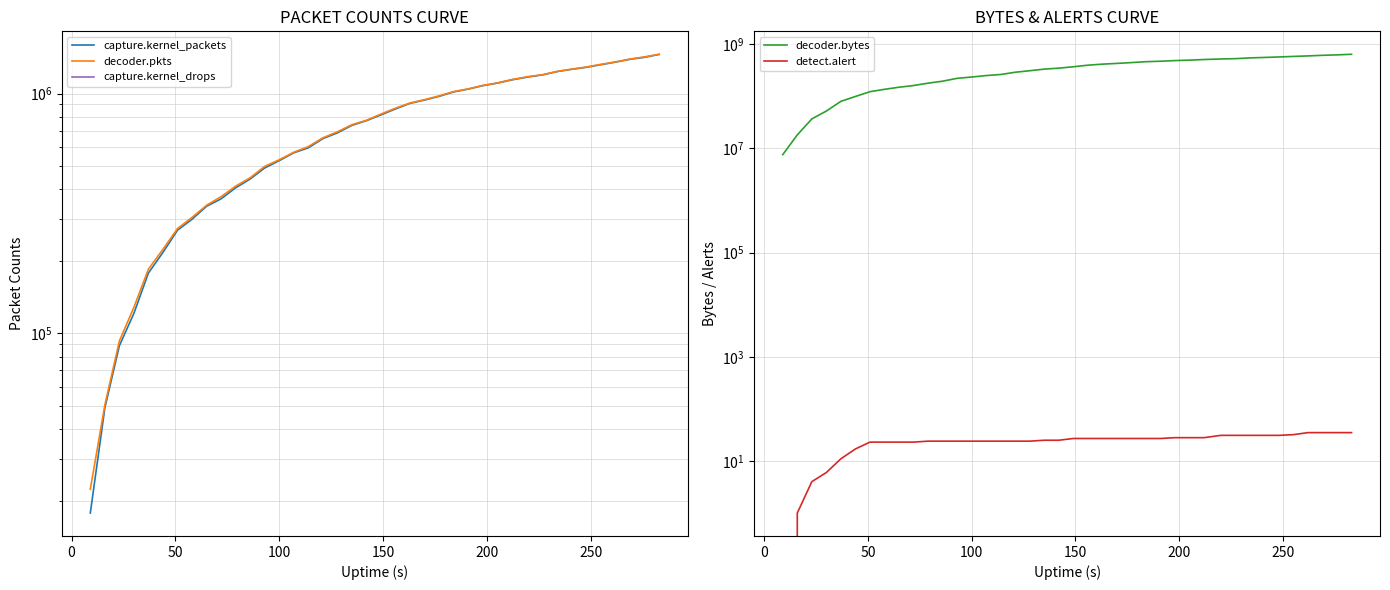

True or false: decoder.bytes and capture.kernel_drops intersect in this chart.

False